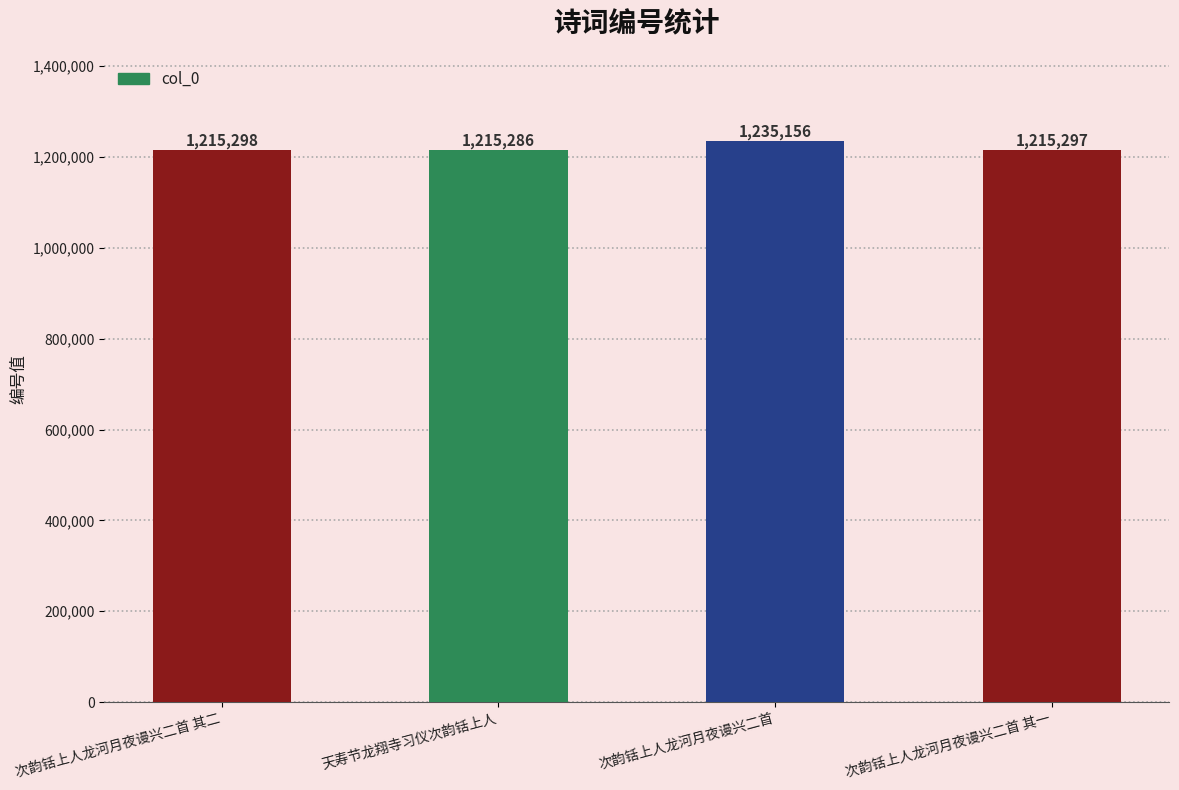

Is it true that the value at 天寿节龙翔寺习仪次韵铦上人 is 2075577?

False